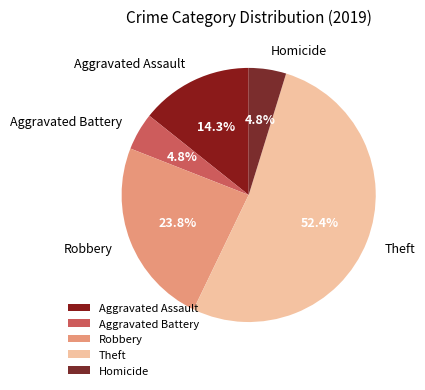

What percentage do Robbery and Homicide together represent?

28.6%